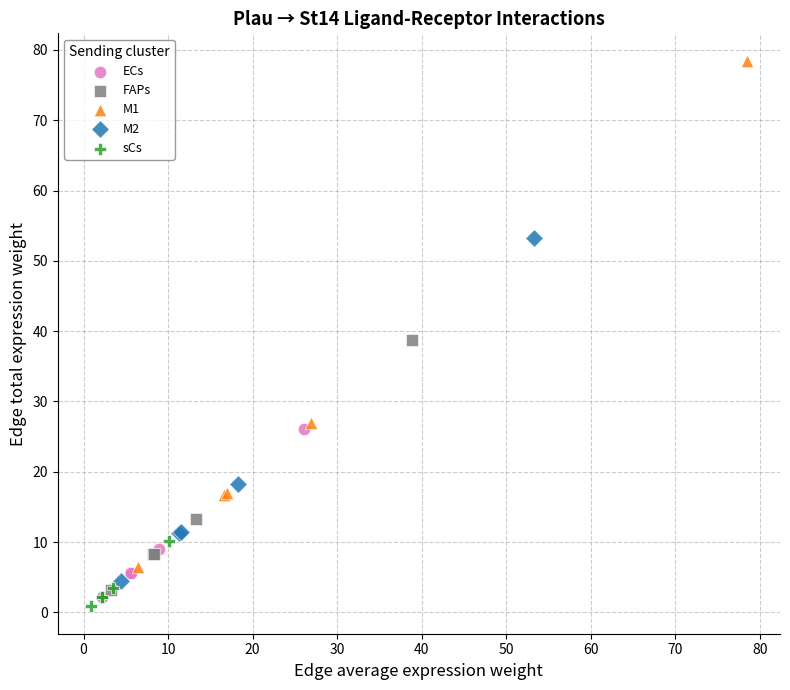

Which series contains the highest Y value?

M1